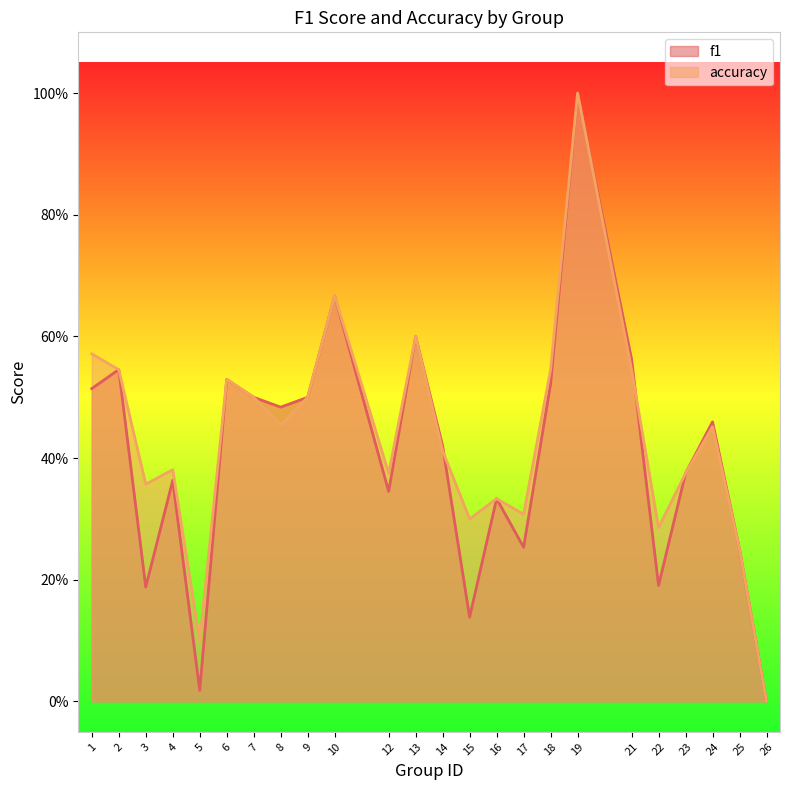

Which category has the lowest value in the accuracy series?

26